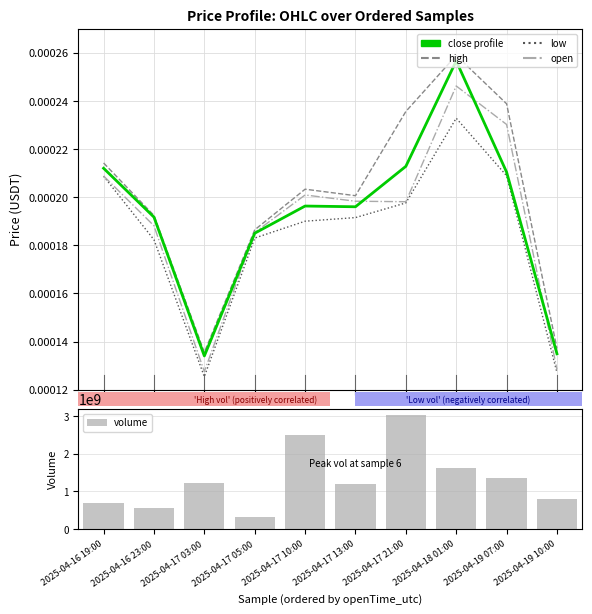

Rank the series at 0 from highest to lowest value.

volume, high, close, open, low